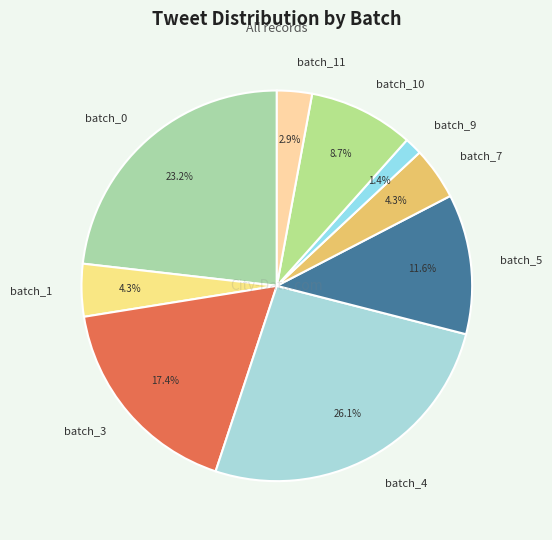

What is the smallest slice in the pie chart?

batch_9